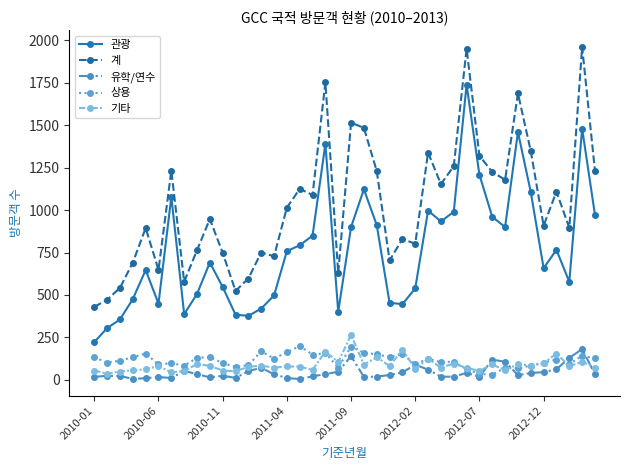

What is the sum of all 관광 values?

30651